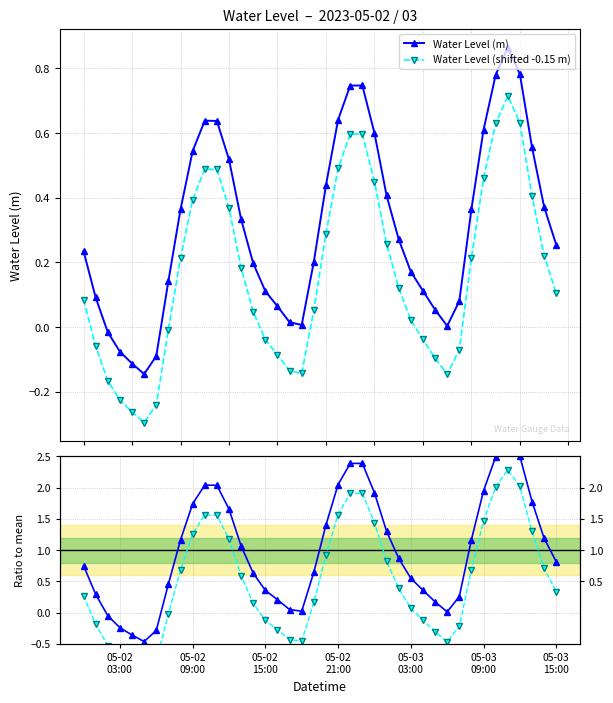

Is this an area chart (filled region under the line)?

No